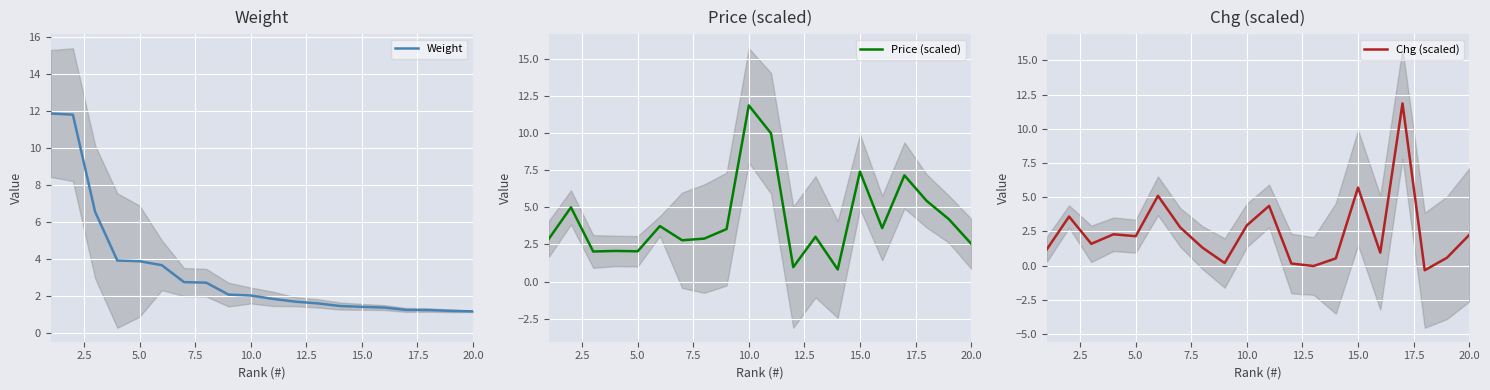

What is the highest value of the Weight series?

11.9